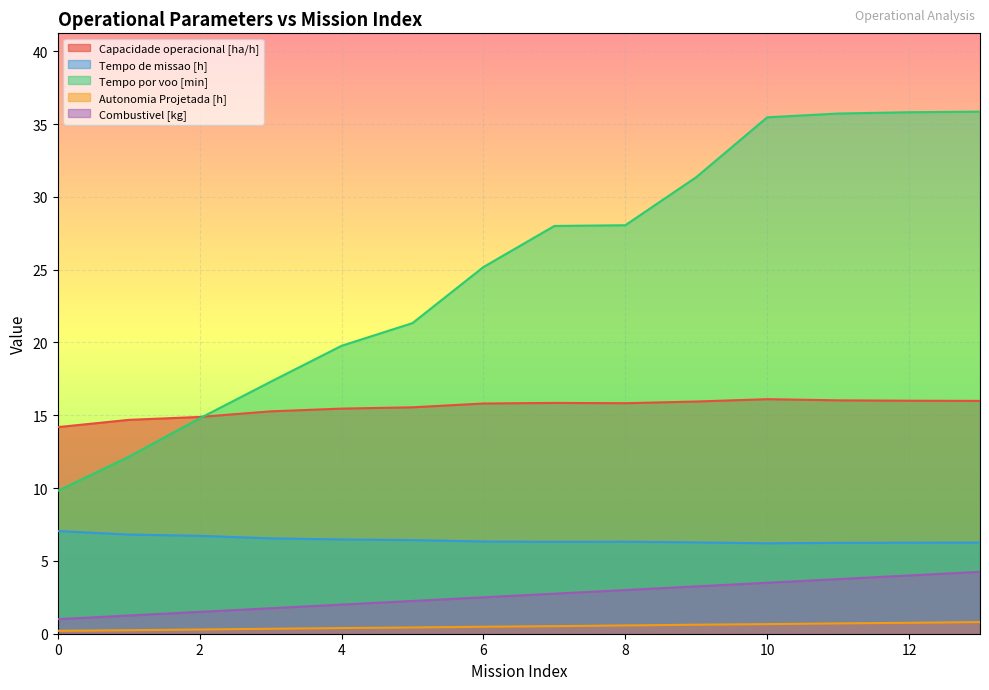

How many lines are shown in the chart?

5